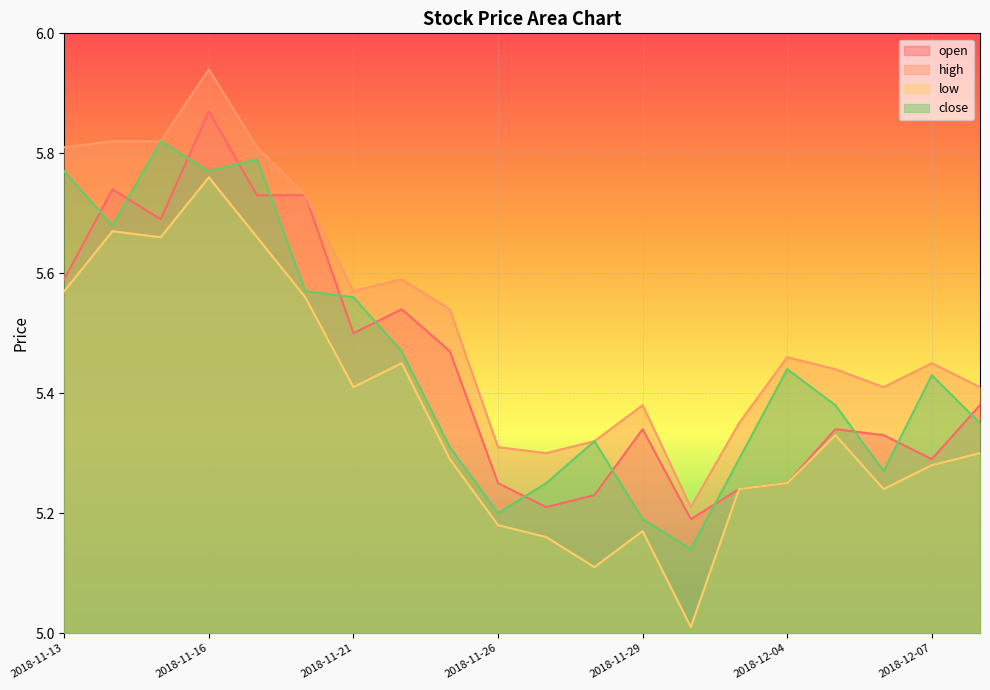

How many interior local valleys does the close series have?

5